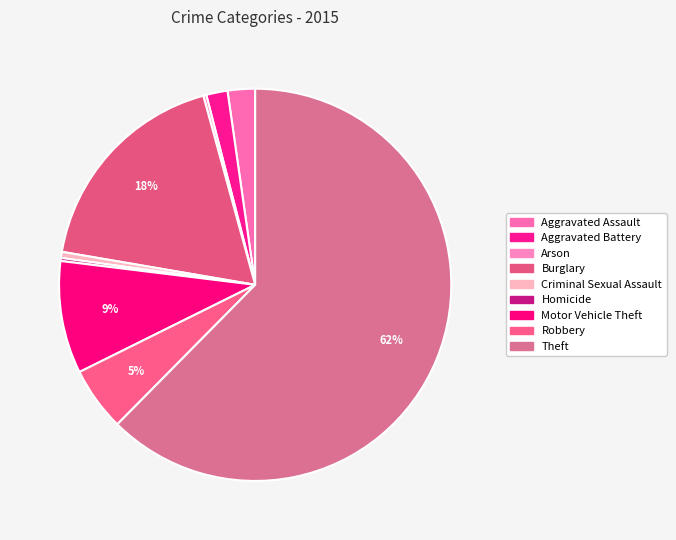

What is the change in value from Burglary to Criminal Sexual Assault?

-70